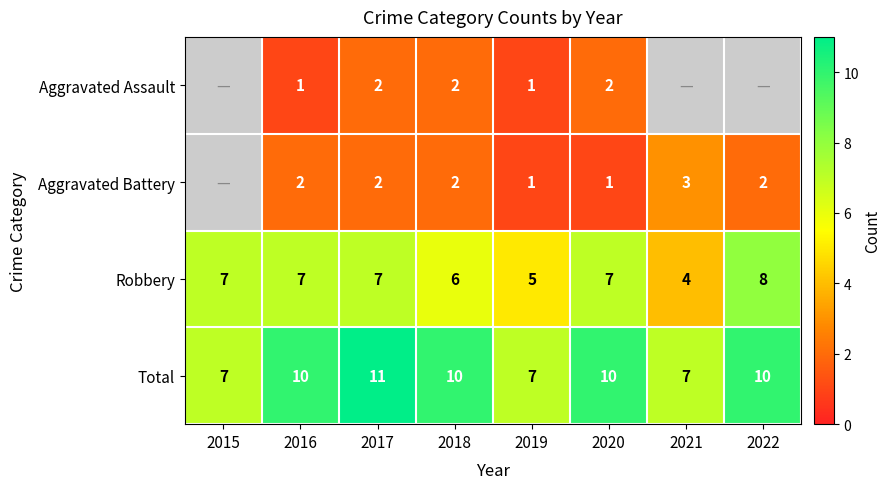

How many Robbery values are between 6 and 7?

5